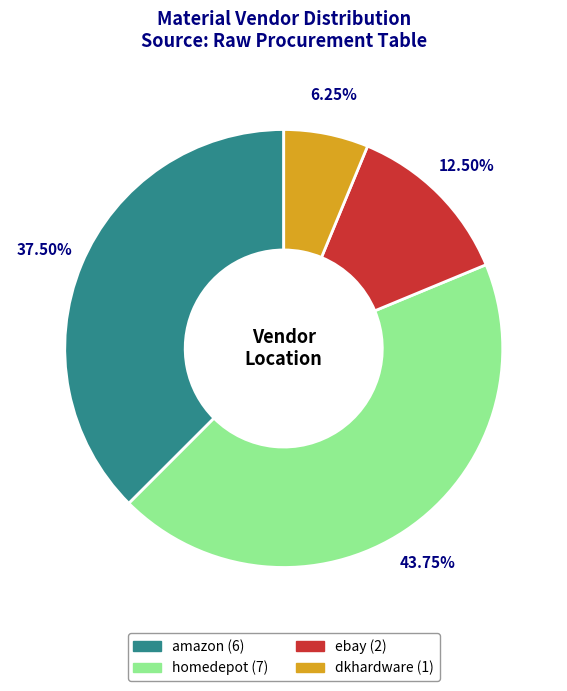

What is the total percentage of dkhardware and homedepot?

50.0%